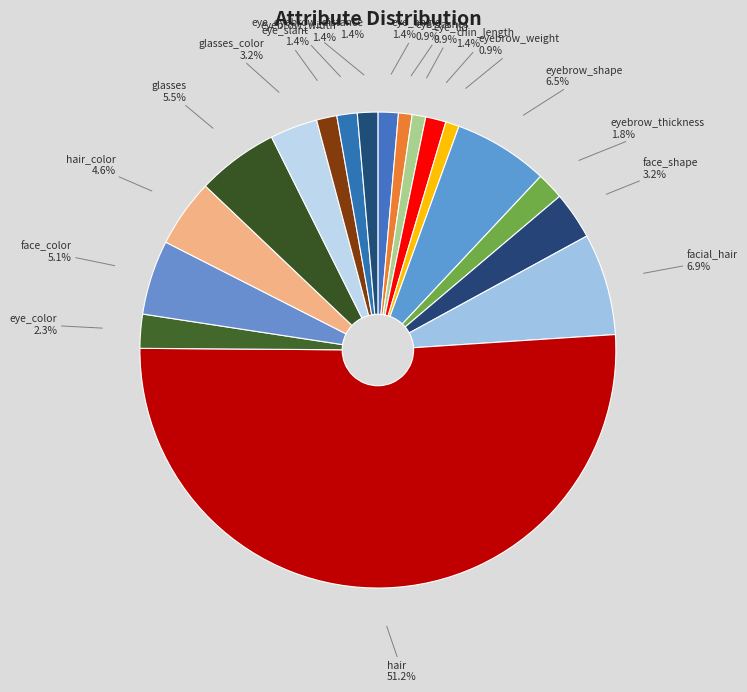

Is there any slice that represents more than half of the pie?

Yes